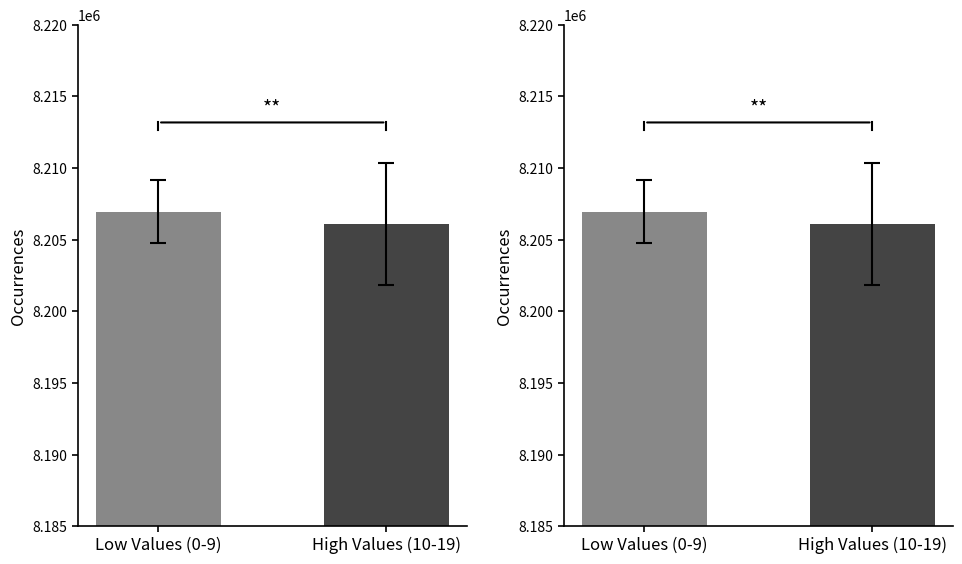

How many data points are less than 8206957?

1